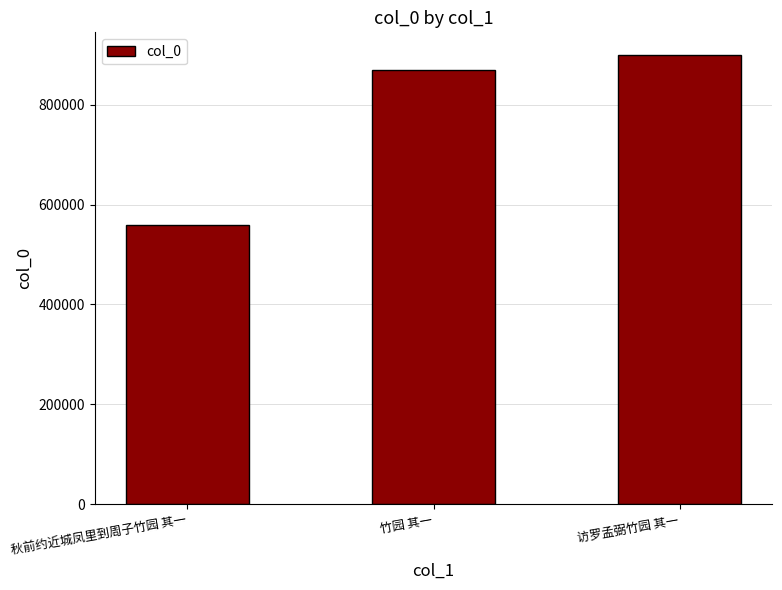

Reading right to left, extract all data points from this chart.

访罗孟弼竹园 其一=900185	竹园 其一=870680	秋前约近城凤里到周子竹园 其一=558939